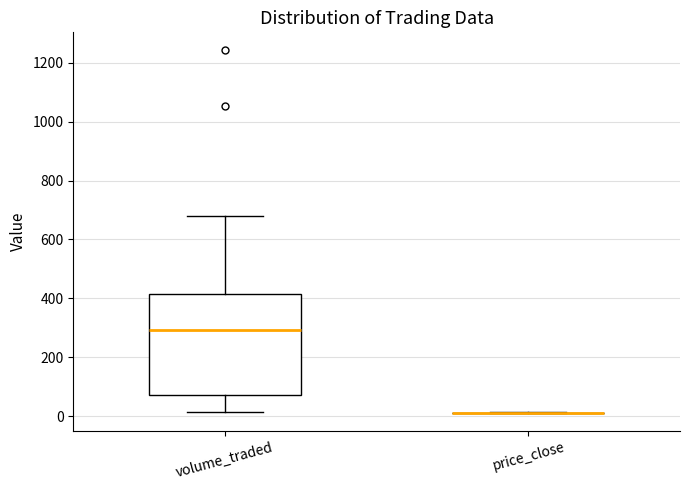

Which box is the tallest, from its lower edge to its upper edge?

volume_traded